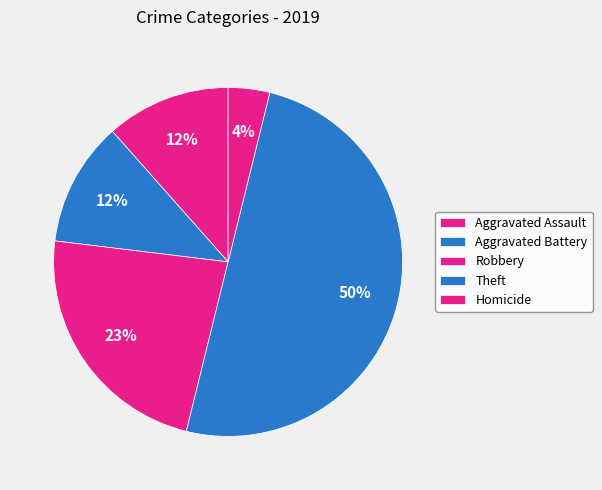

Is it true that Homicide is 17% of the pie?

False